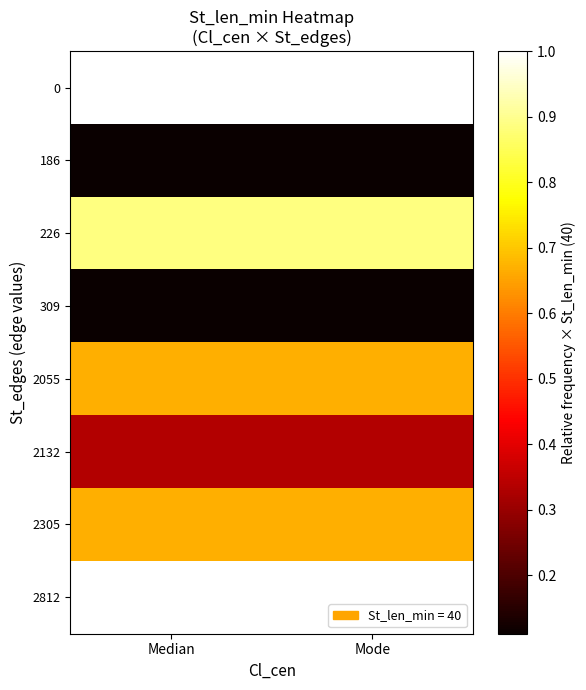

Reading right to left, extract all data points from this chart.

0: Mode=1.0	Median=1.0
186: Mode=0.1	Median=0.1
226: Mode=0.9	Median=0.9
309: Mode=0.1	Median=0.1
2055: Mode=0.7	Median=0.7
2132: Mode=0.3	Median=0.3
2305: Mode=0.7	Median=0.7
2812: Mode=1.0	Median=1.0